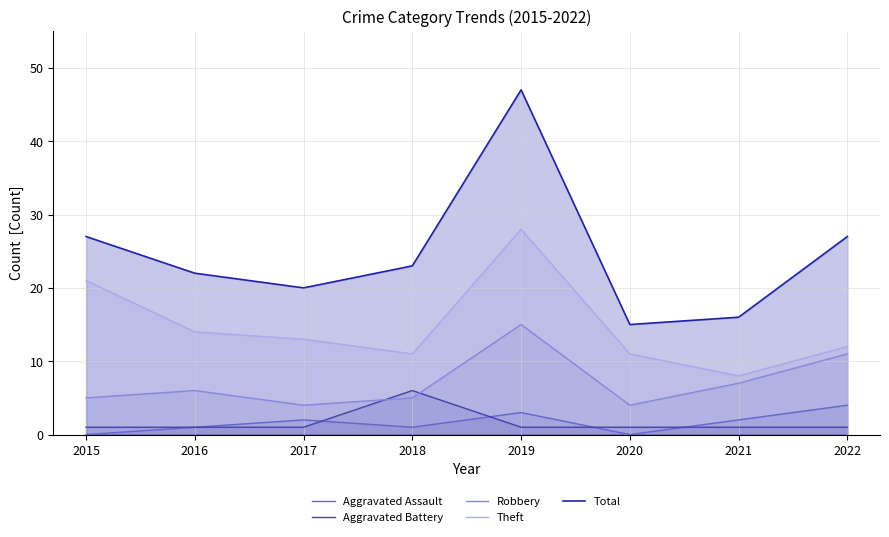

At which label is Total closest to 31?

2015